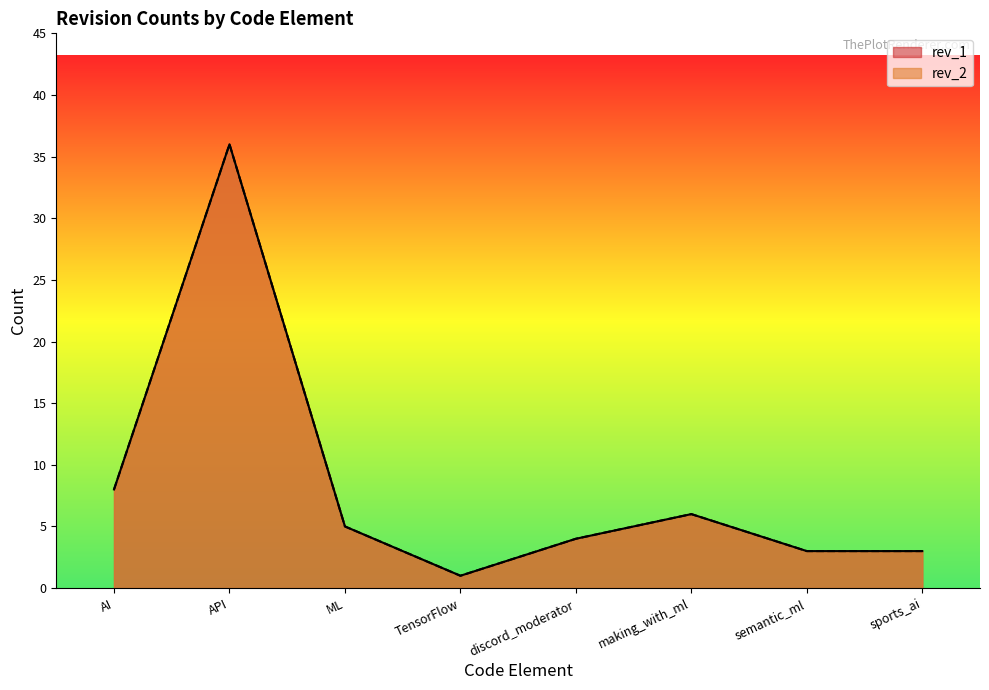

What is the sum of the rev_2 values at API and AI?

44